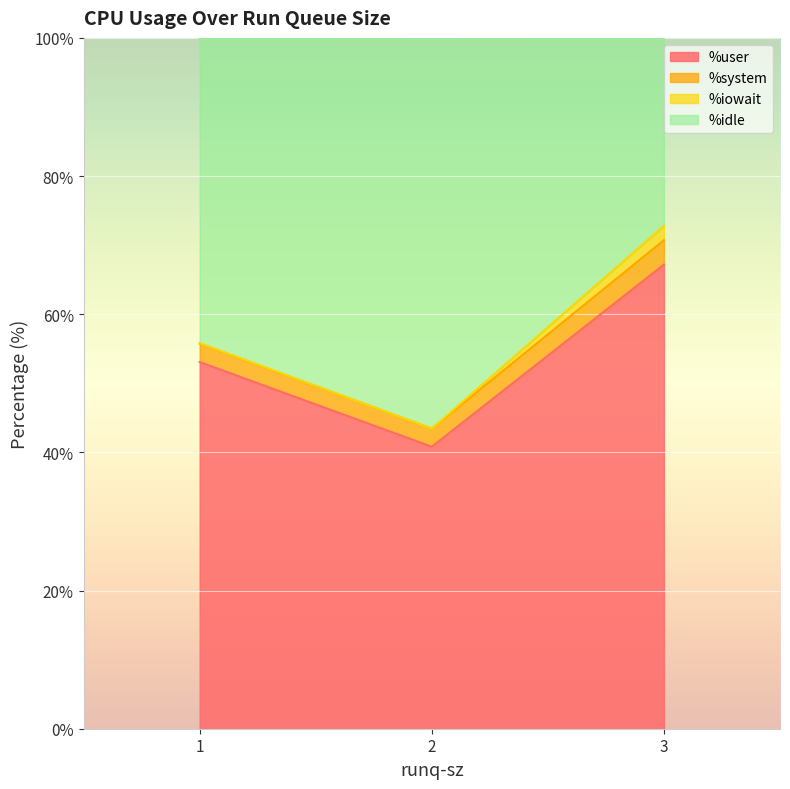

What is the difference between the %user values at 1 and 2?

12.3